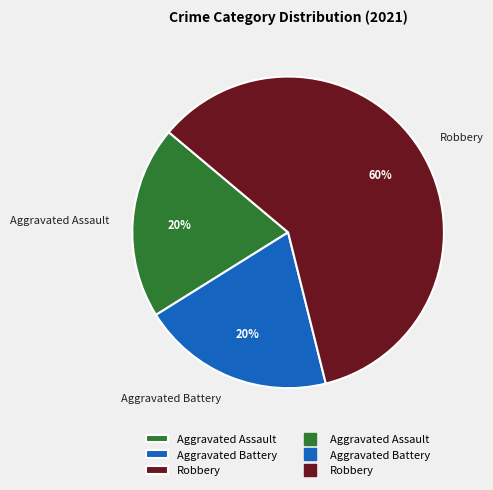

To the nearest percent, what percentage of the pie is Aggravated Assault?

20%